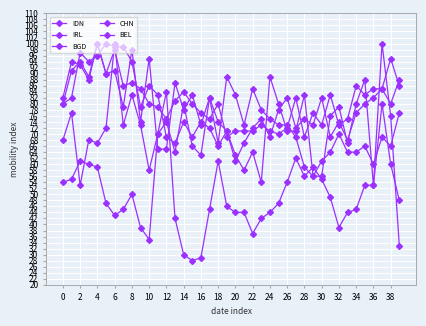

Is this an area chart (filled region under the line)?

No